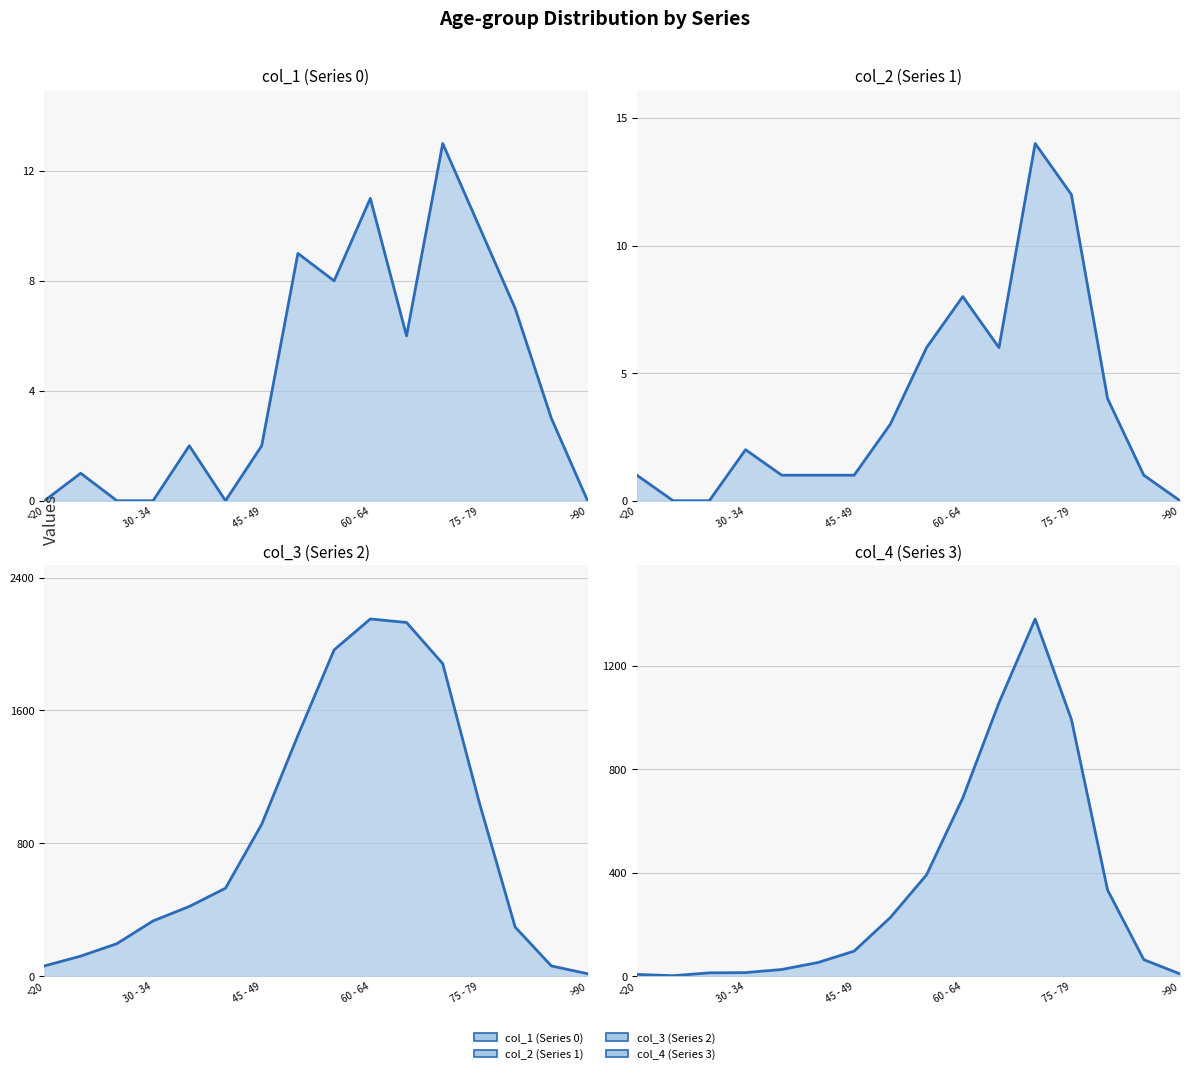

True or false: col_3 (Series 2) has more than 2 points higher than both neighbors.

False